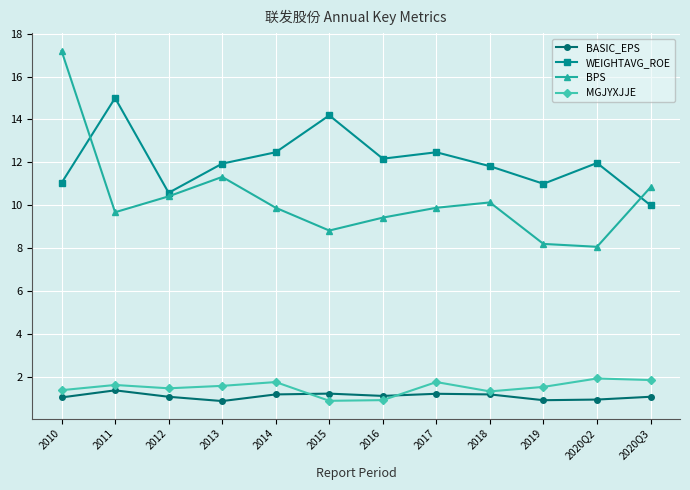

What is the average value of the WEIGHTAVG_ROE series?

12.1